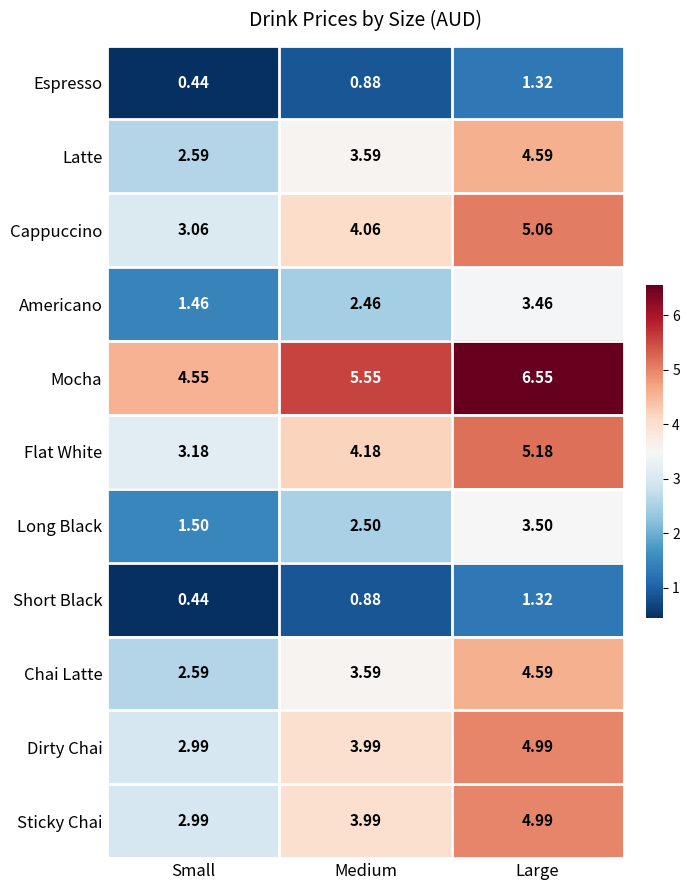

Which category has the lowest value in the Chai Latte series?

Small